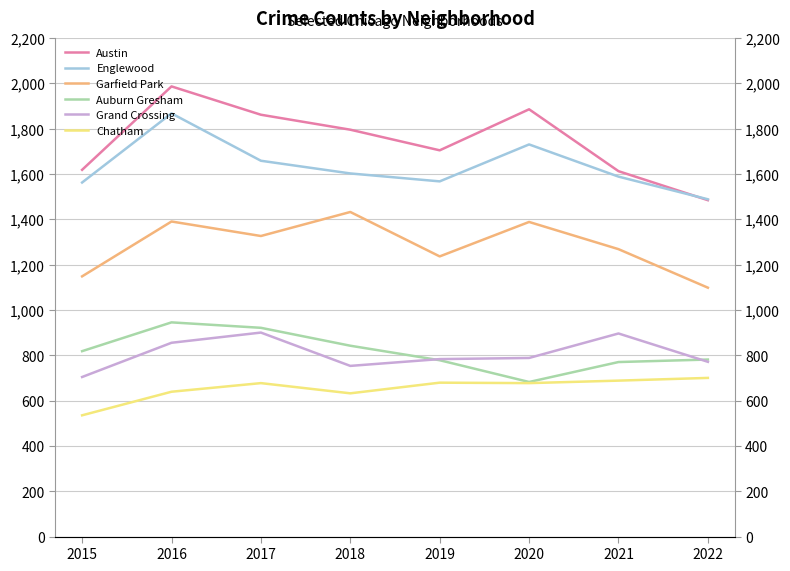

Where does the Grand Crossing series first go above 788?

2016